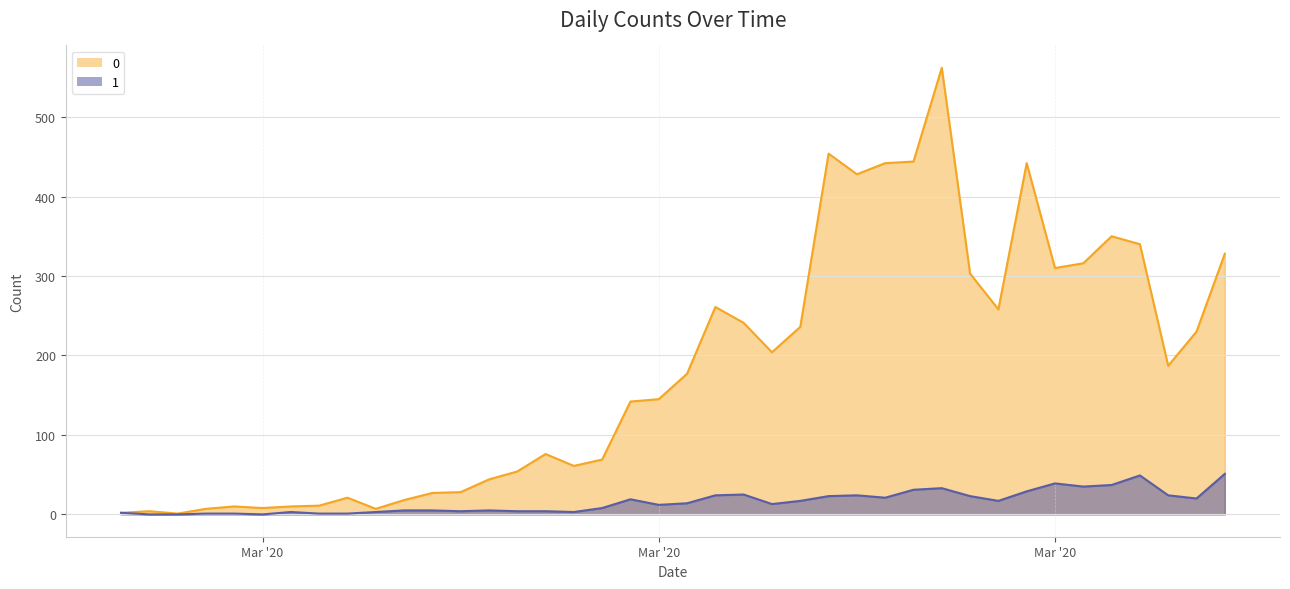

At which label does 1 reach its minimum?

2020-02-28